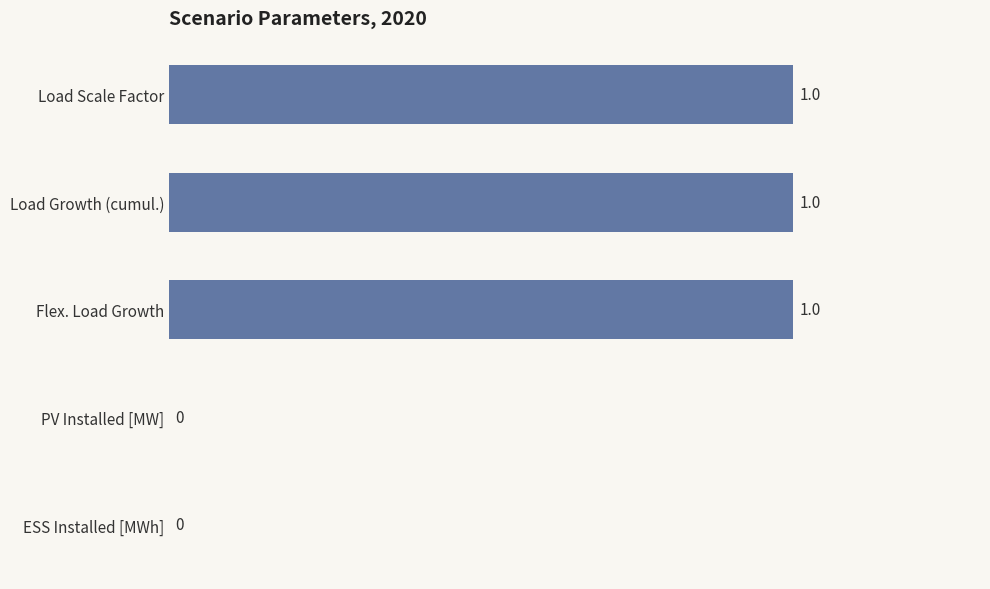

Count the values in the range 0 to 1.

5